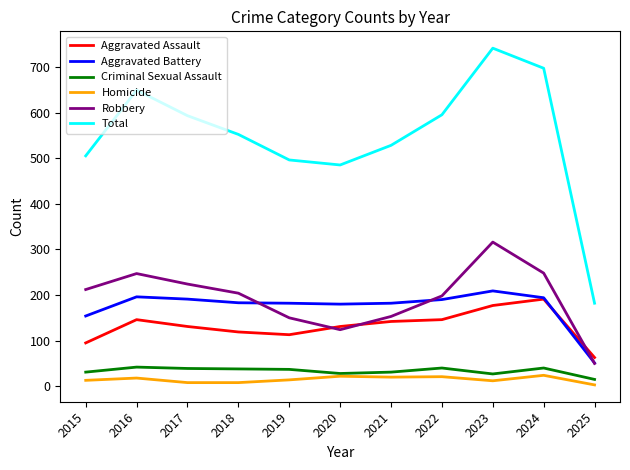

True or false: Aggravated Battery and Robbery cross at least once.

True